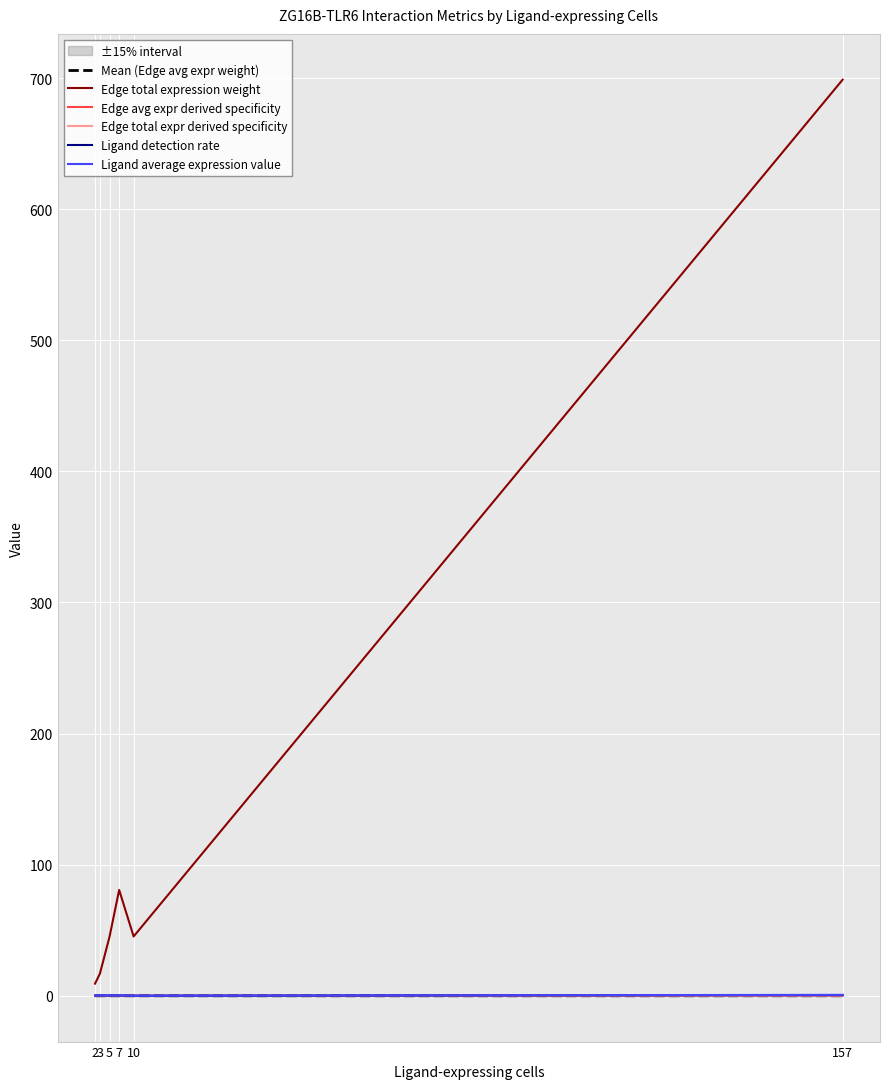

The value of Ligand detection rate at 5 is 0.2. True or false?

True